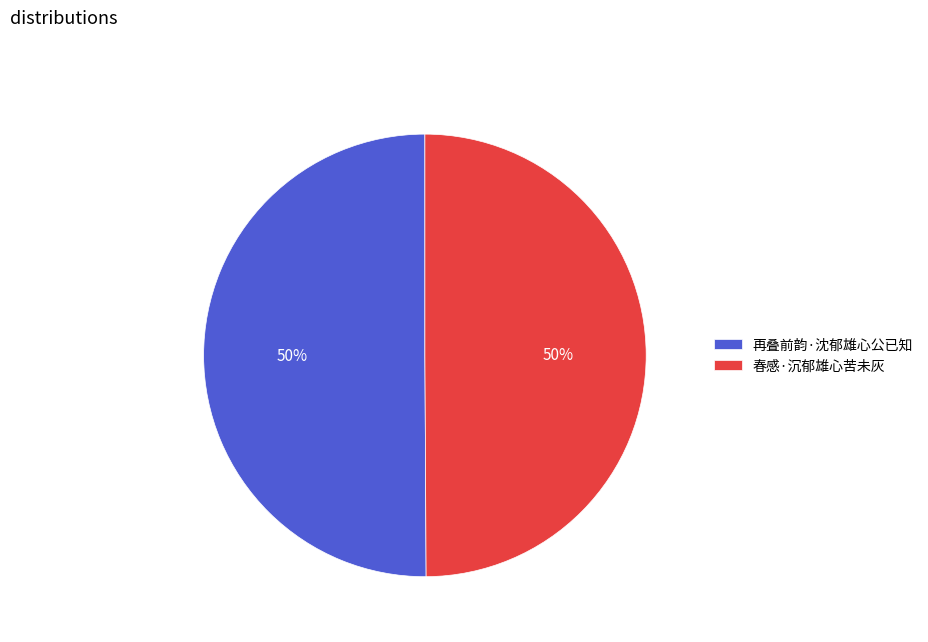

What percentage is the 再叠前韵·沈郁雄心公已知 slice, to the nearest percent?

50%